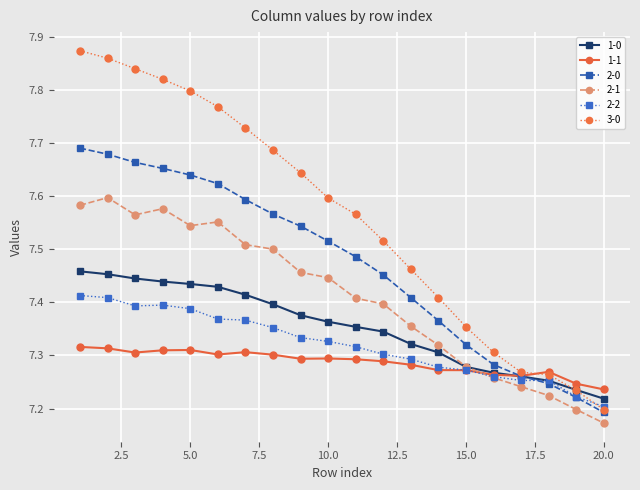

Which series has the largest range (max minus min)?

3-0